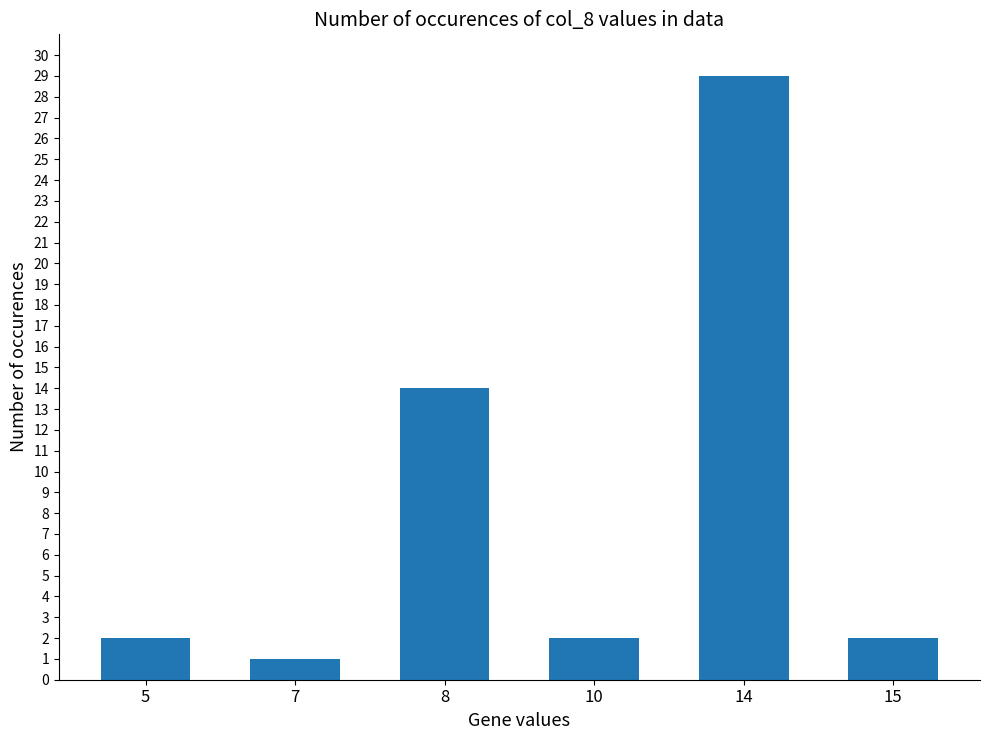

Reading left to right, extract all data points from this chart.

5=2	7=1	8=14	10=2	14=29	15=2